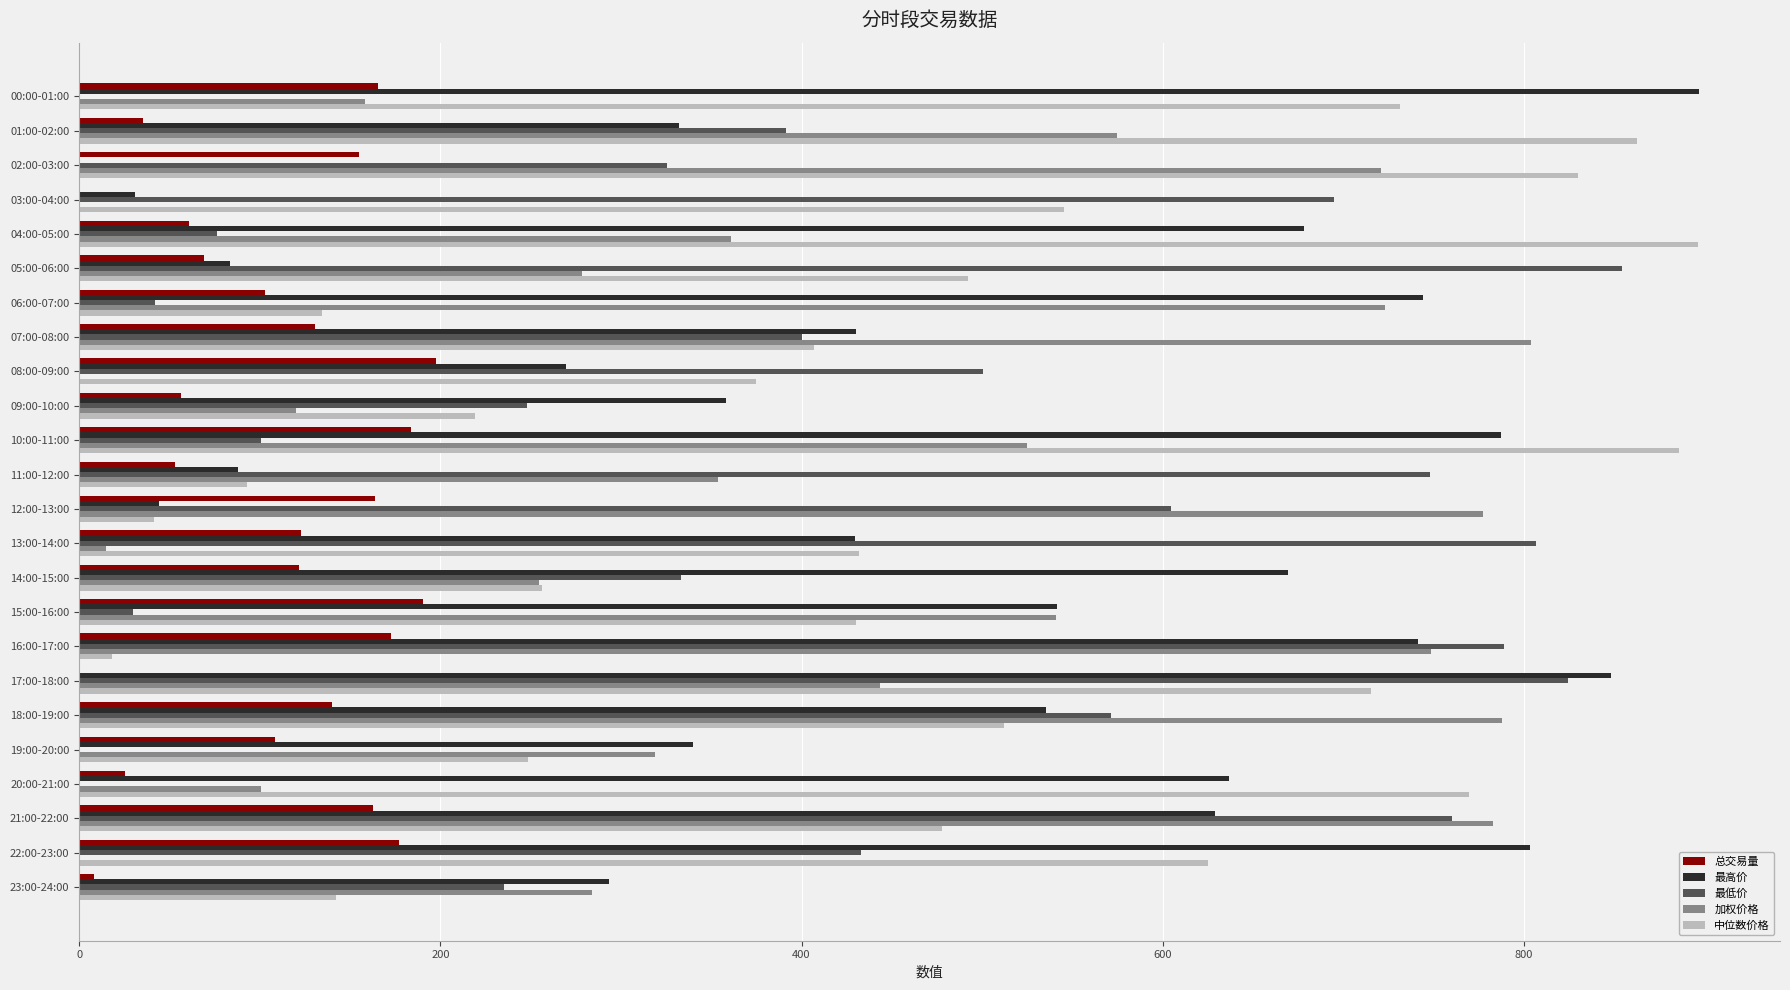

What is the greatest value displayed?

897.0